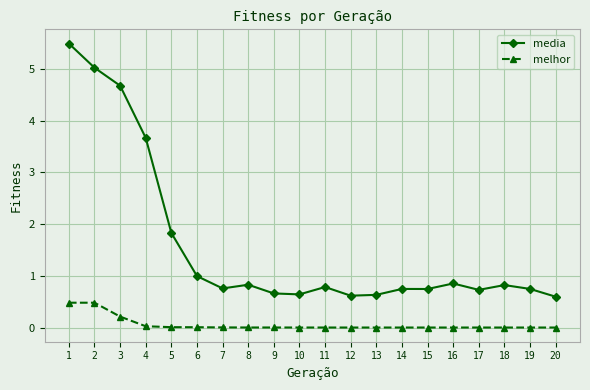

True or false: melhor and media cross at least once.

False